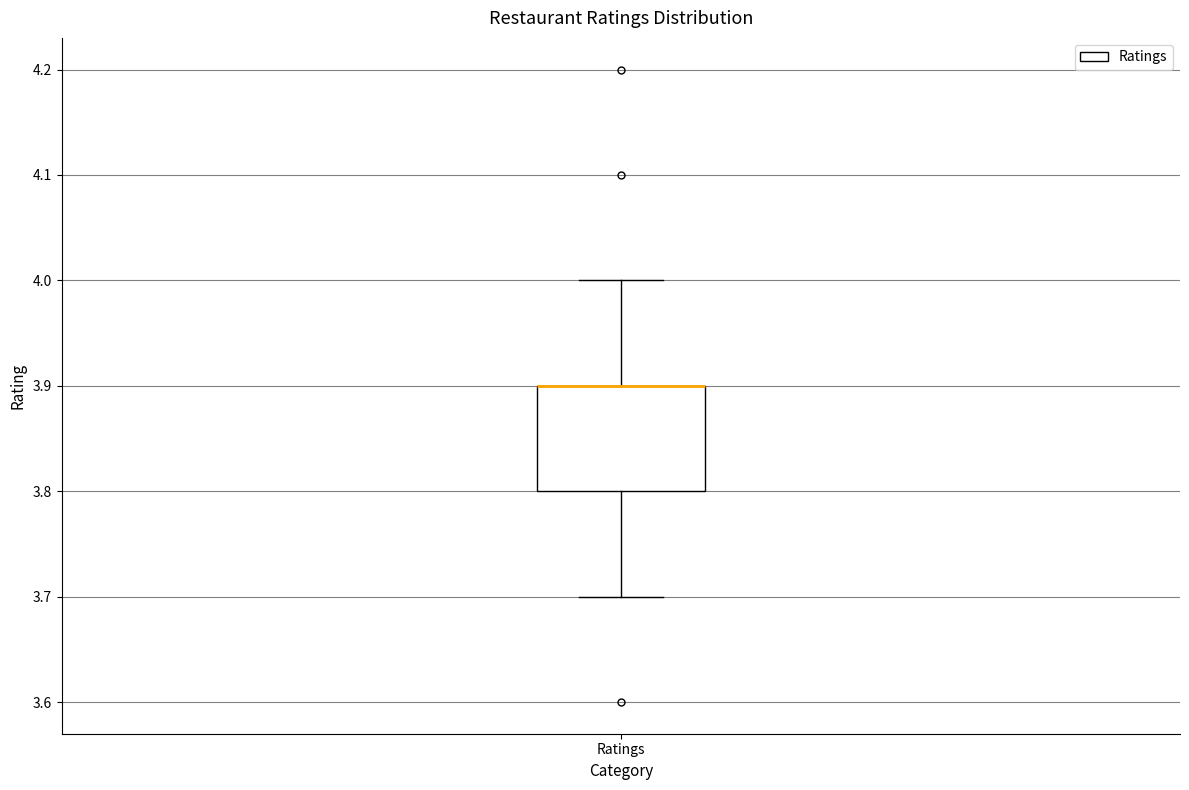

Where is the upper edge of the box for Ratings on the y-axis? The values are not printed on the chart, so give them approximately, as read against the axis.

3.9